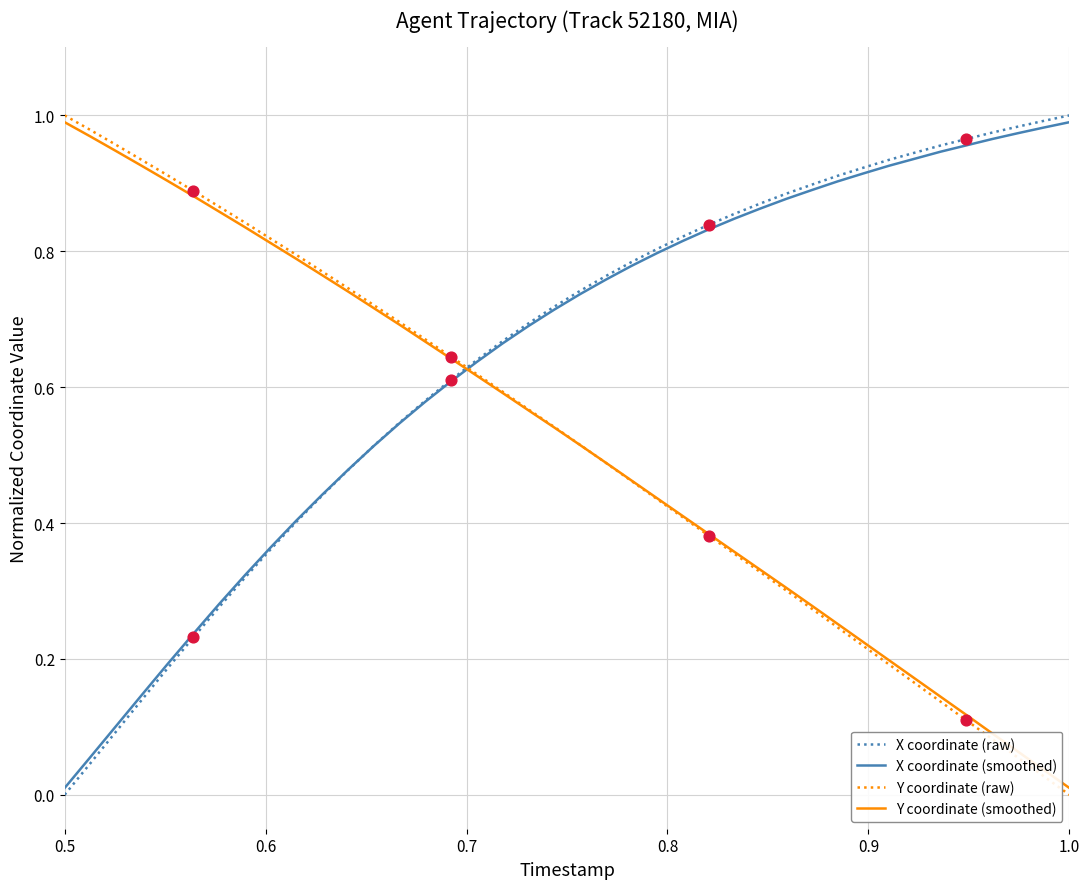

After their last crossing, which series has the higher values: X coordinate (smoothed) or Y coordinate (smoothed)?

X coordinate (smoothed)